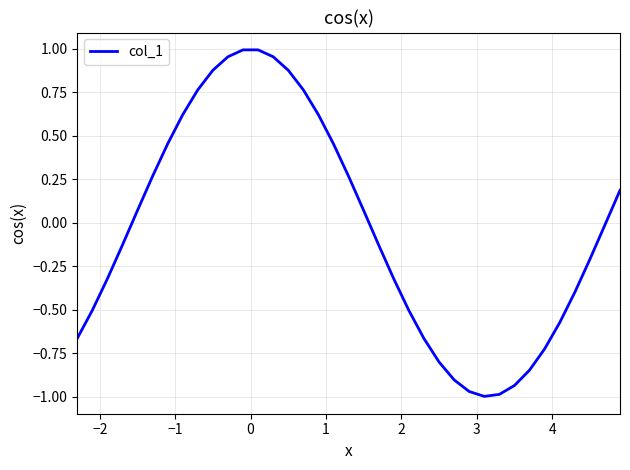

What is the difference between the maximum and minimum values?

2.0